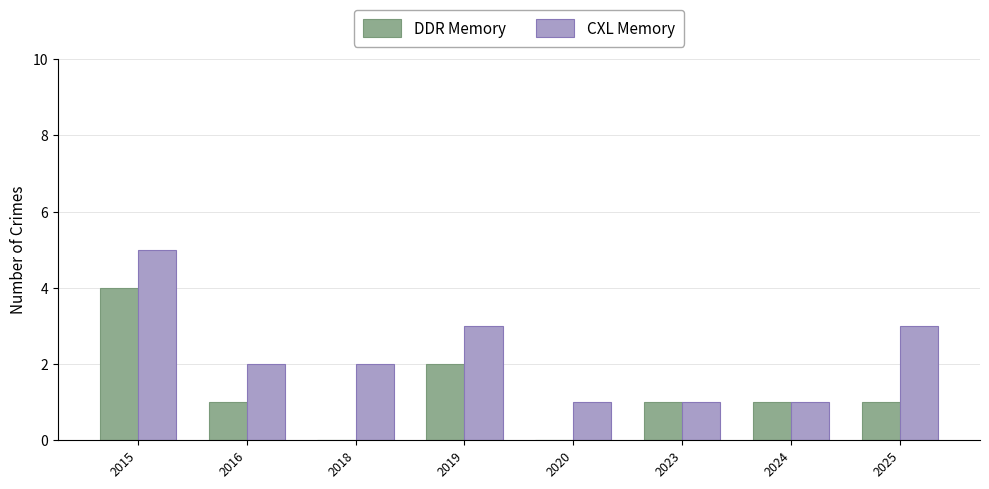

What is the total value across all series at 2016?

3